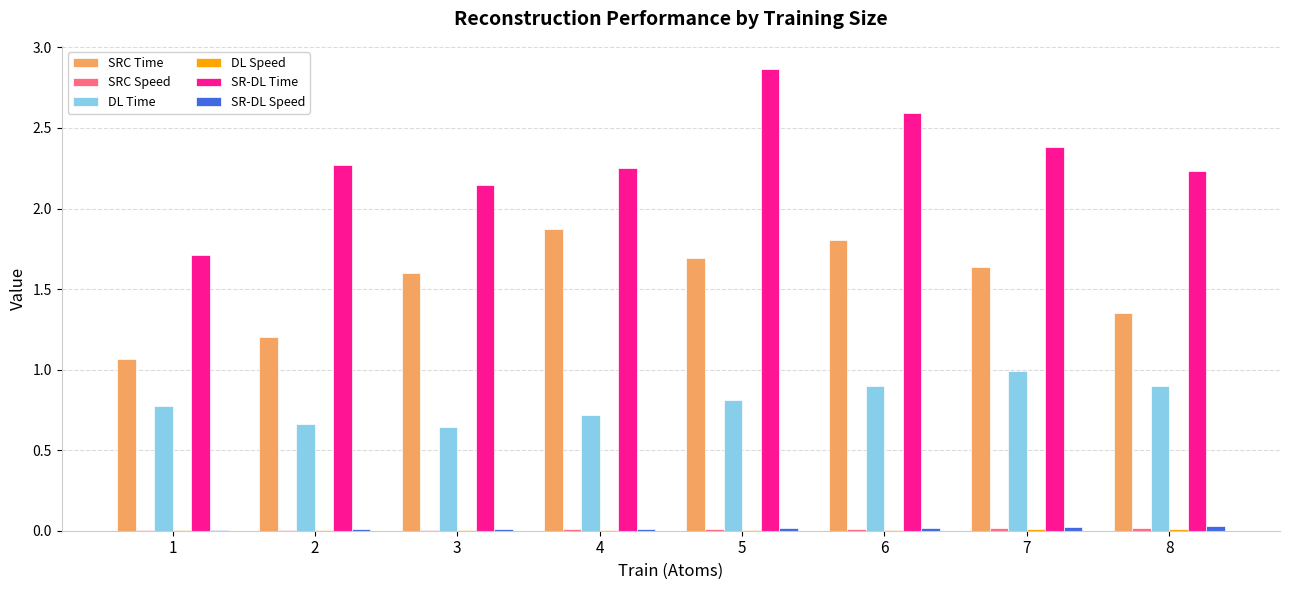

What is the sum of all DL Time values?

6.4